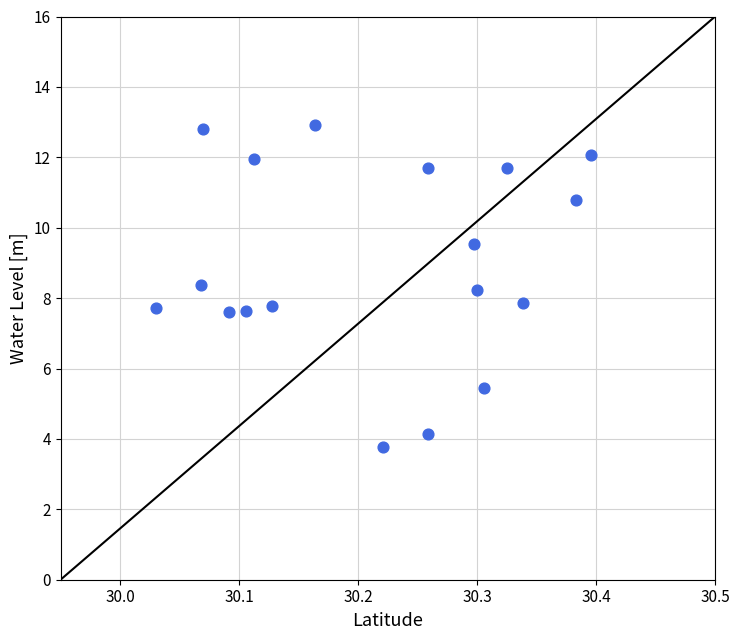

What is the range of X values (max minus min)?

0.4